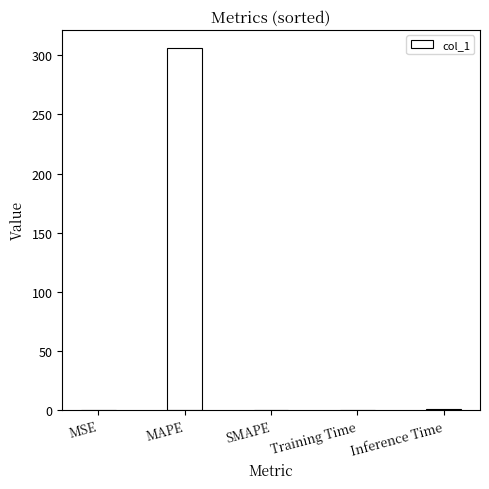

The value at SMAPE is -140.4. True or false?

False